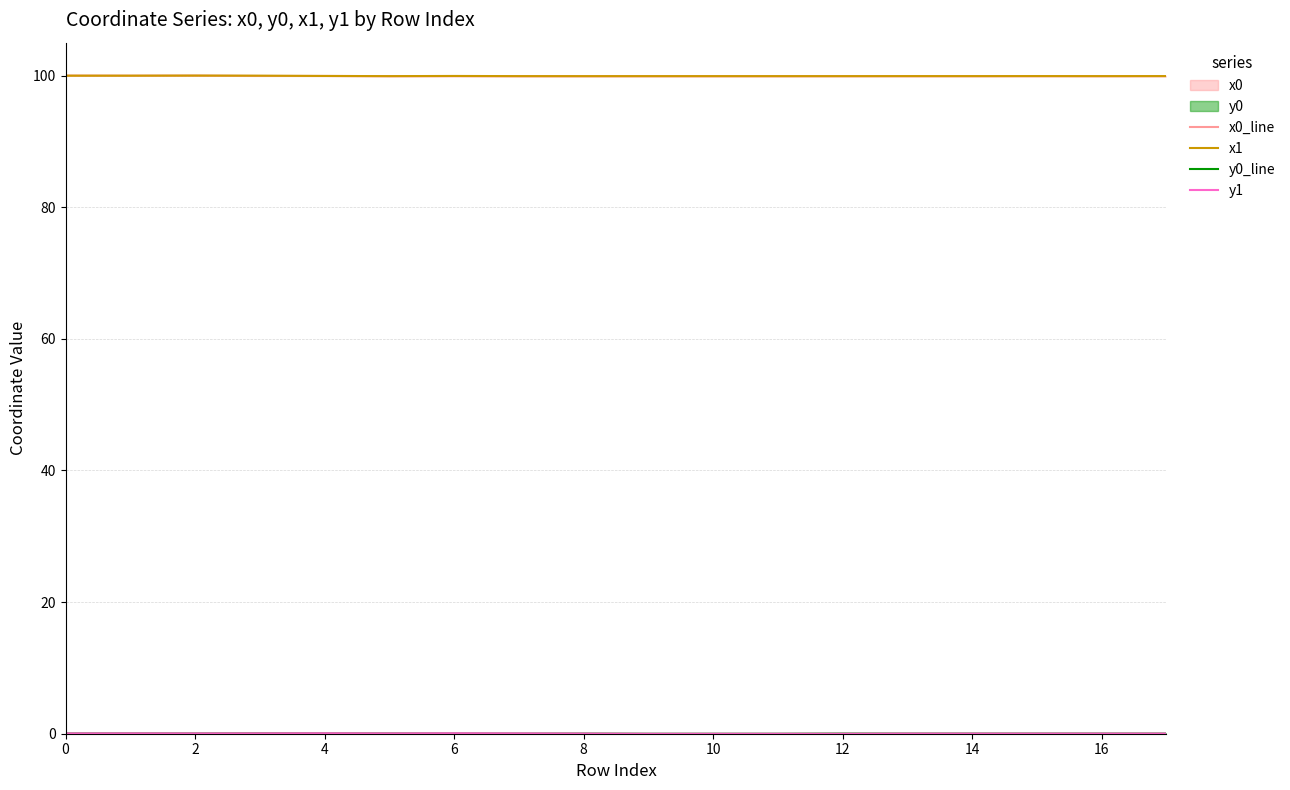

True or false: y0_line and x1 cross at least once.

False